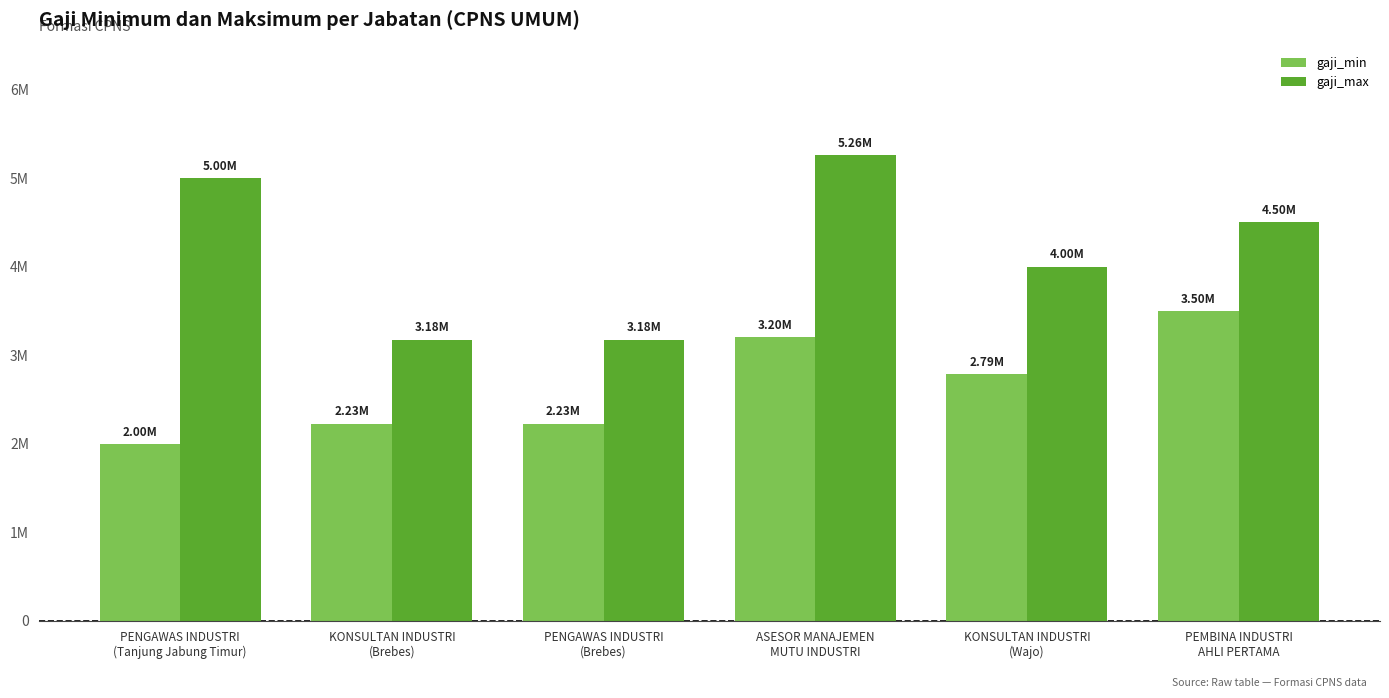

What is the difference between the second highest and second lowest values in the gaji_max series?

1824302